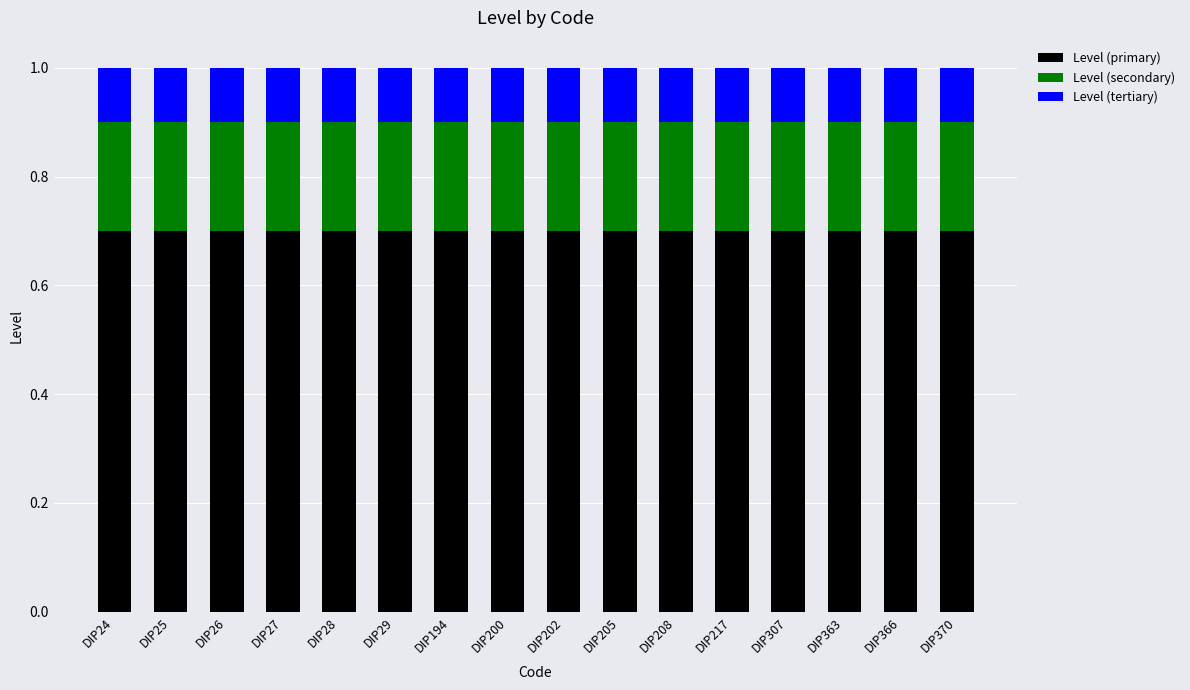

What is the total value across all series at DIP217?

1.0